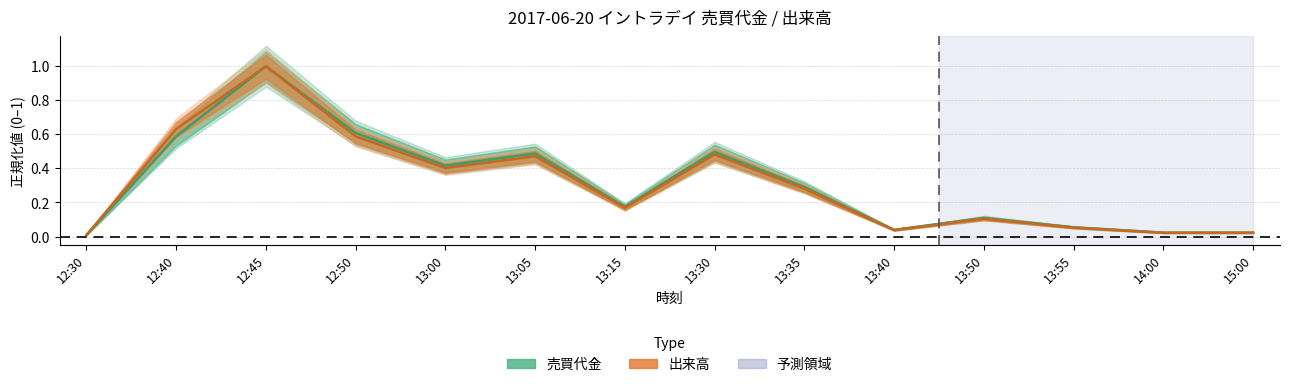

Does the chart have visible grid lines?

Yes